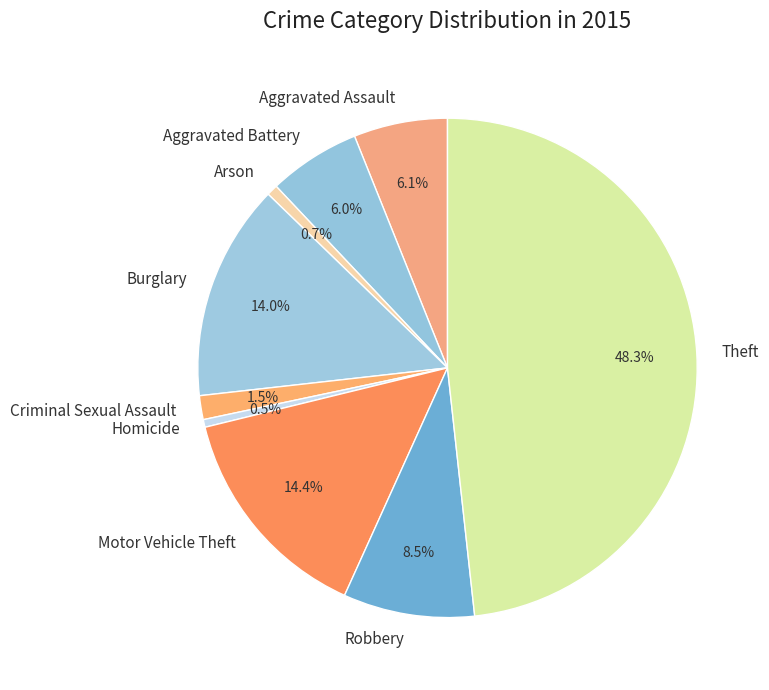

Is the sum of Criminal Sexual Assault and Arson greater than half?

No